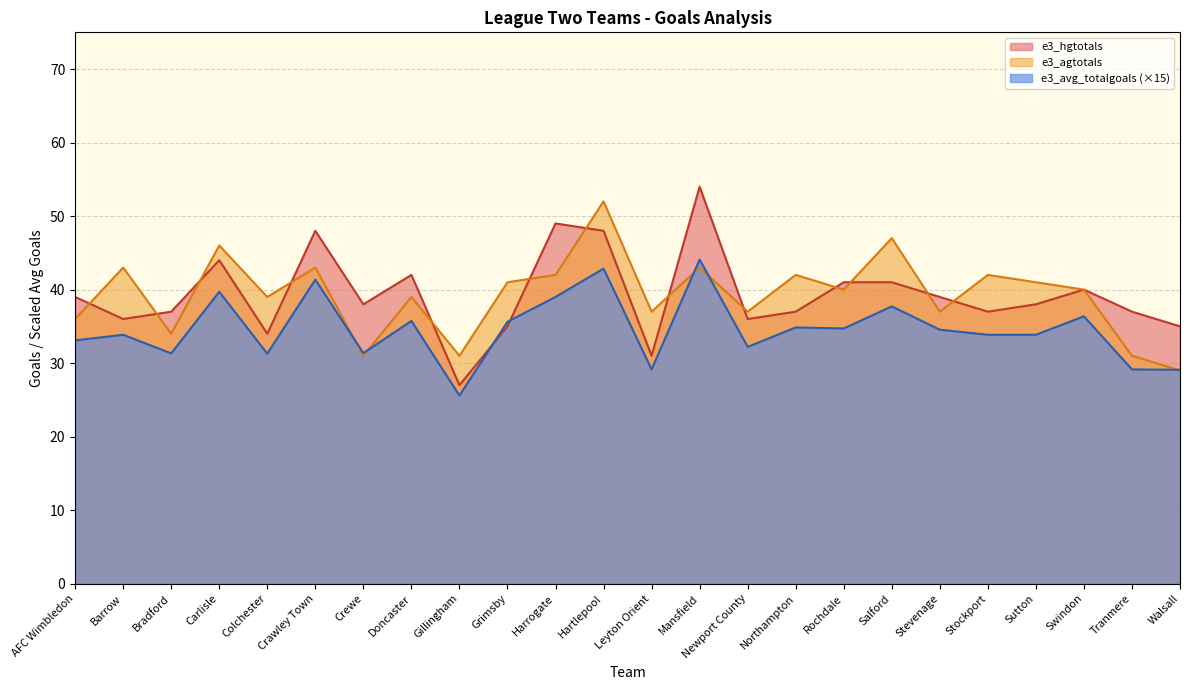

Rank the categories by e3_avg_totalgoals value from highest to lowest.

Mansfield, Hartlepool, Crawley Town, Carlisle, Harrogate, Salford, Swindon, Doncaster, Grimsby, Northampton, Rochdale, Stevenage, Barrow, Stockport, Sutton, AFC Wimbledon, Newport County, Crewe, Bradford, Colchester, Leyton Orient, Tranmere, Walsall, Gillingham